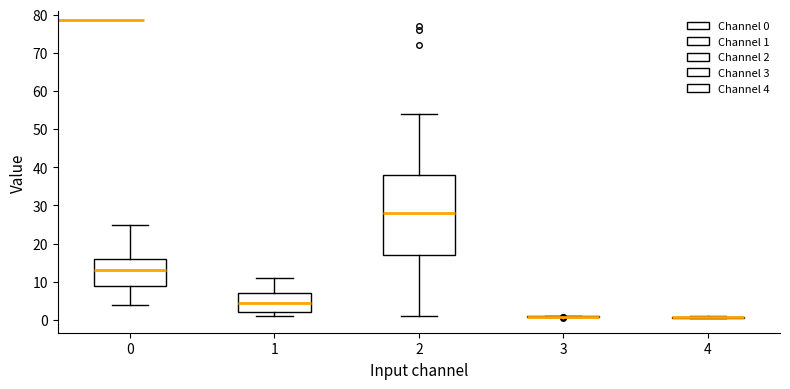

Where does the upper whisker of the box at x = 1 end on the y-axis? The values are not printed on the chart, so give them approximately, as read against the axis.

11